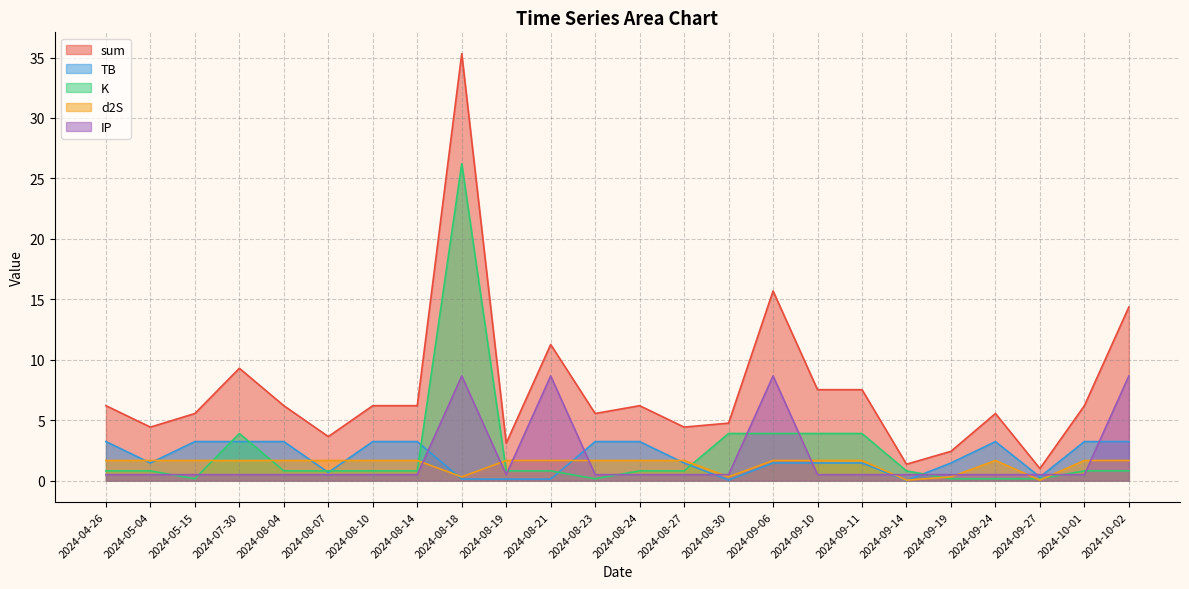

What are all the series names shown in the legend?

sum, TB, K, d2S, IP